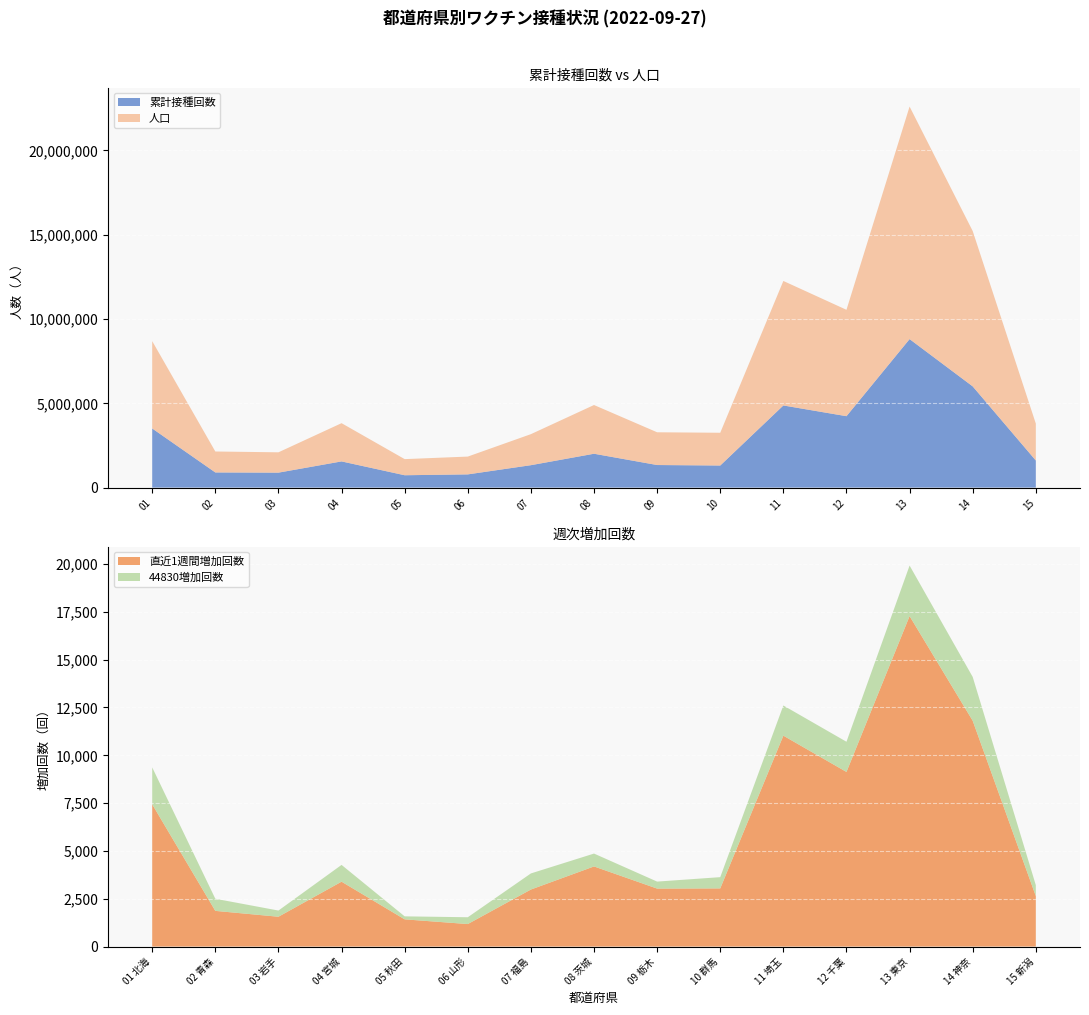

Reading left to right, transcribe all the data shown in this chart.

累計接種回数: 3507551	898892	887115	1553572	732990	783764	1329852	2008536	1339137	1309976	4872897	4236510	8809583	6004187	1607662
直近1週間増加回数: 7438	1867	1560	3393	1424	1178	2983	4190	3032	3042	11027	9131	17279	11807	2639
44830増加回数: 1931	634	324	878	157	356	842	673	366	588	1578	1578	2642	2291	574
人口: 5181747	1242614	1206138	2268244	956417	1056157	1840525	2890374	1942493	1943567	7385810	6310821	13794837	9215144	2188274